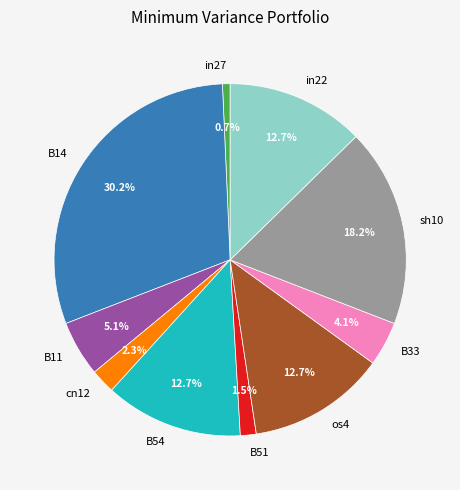

Count the number of slices in the pie.

10